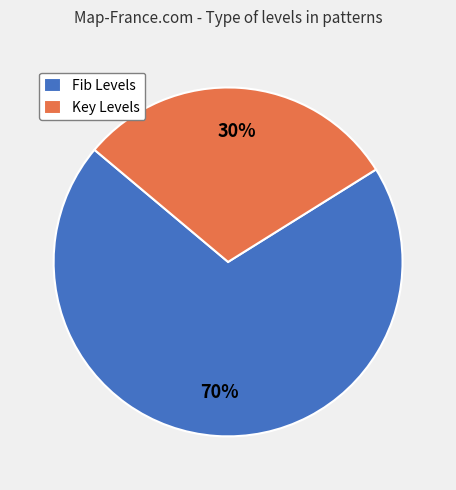

To the nearest percent, what portion does Key Levels represent?

30%